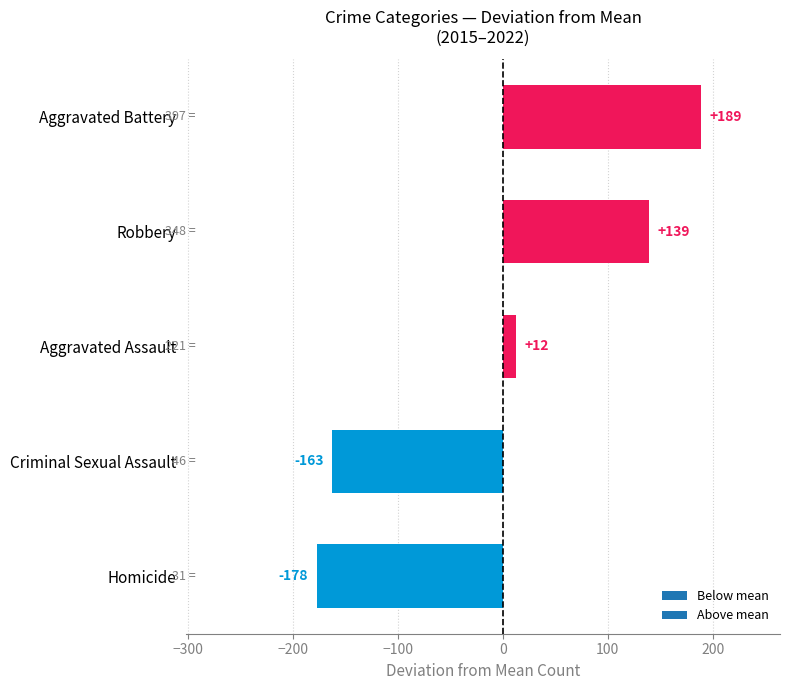

Which has a higher value, Aggravated Battery or Robbery?

Aggravated Battery